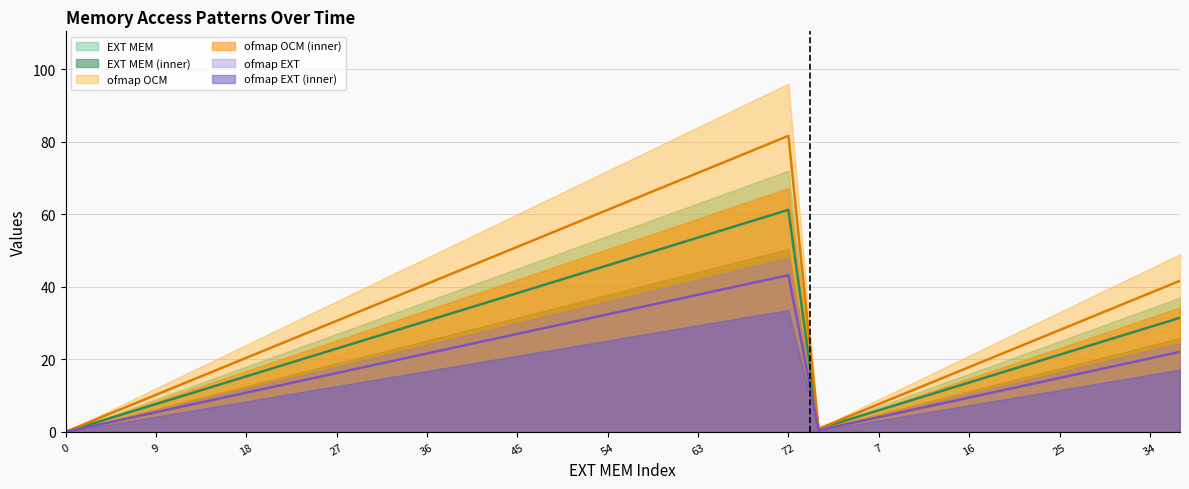

What is the average value of the ofmap OCM series?

34.1